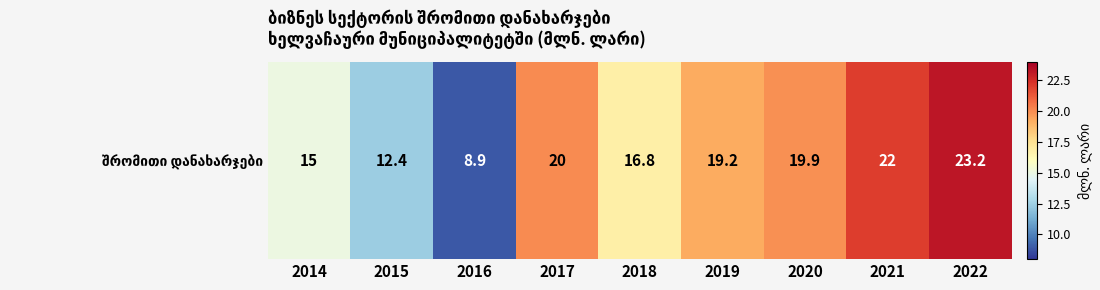

Between 2015 and 2022, which is larger?

2022